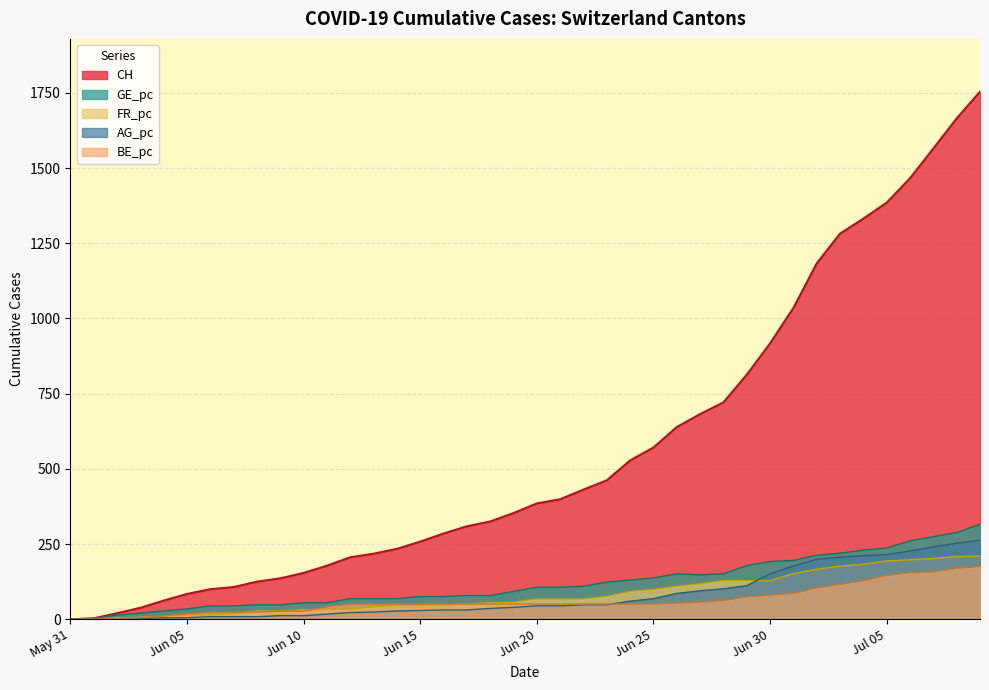

What is the maximum value for CH?

1754.0